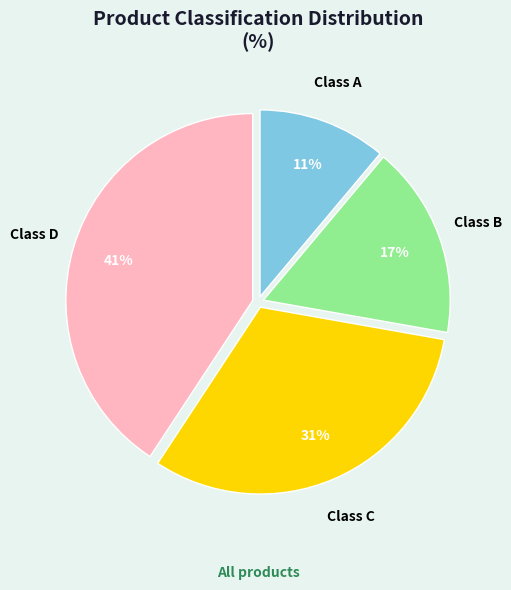

Which category has the smallest portion of the pie?

Class A